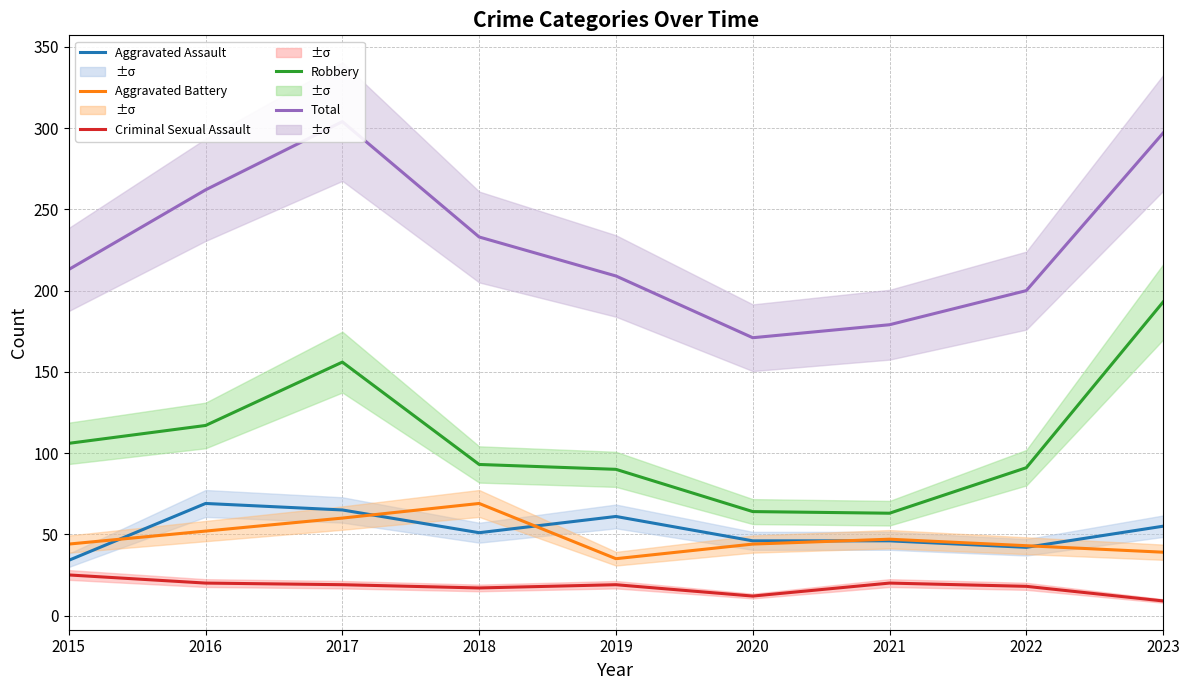

The Total series shows 69 at 2016. True or false?

False